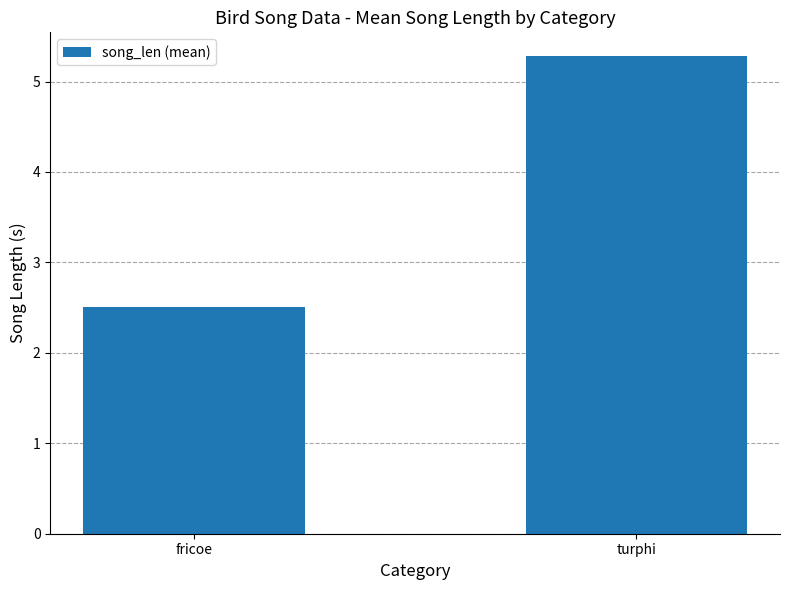

Does the chart contain any negative values?

No